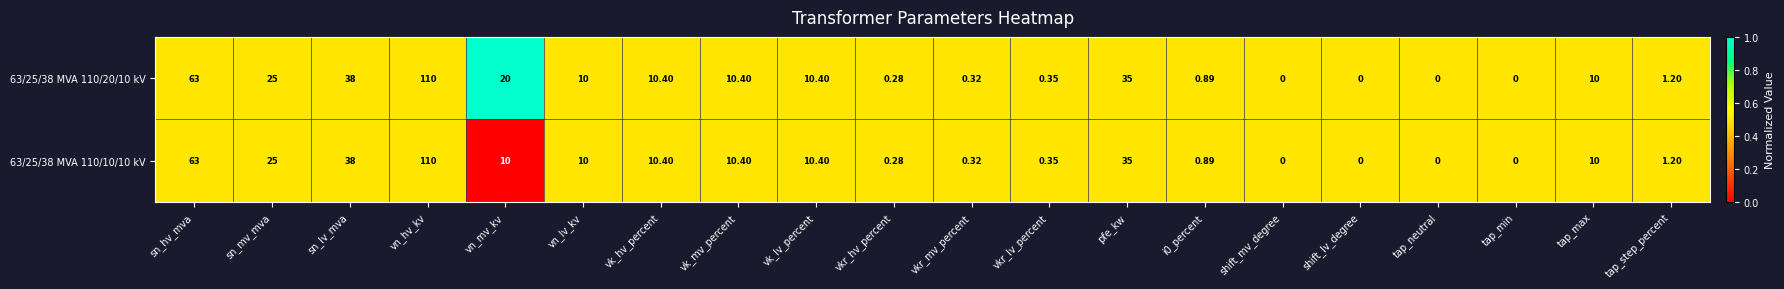

At which label is 63/25/38 MVA 110/10/10 kV closest to 55?

sn_hv_mva